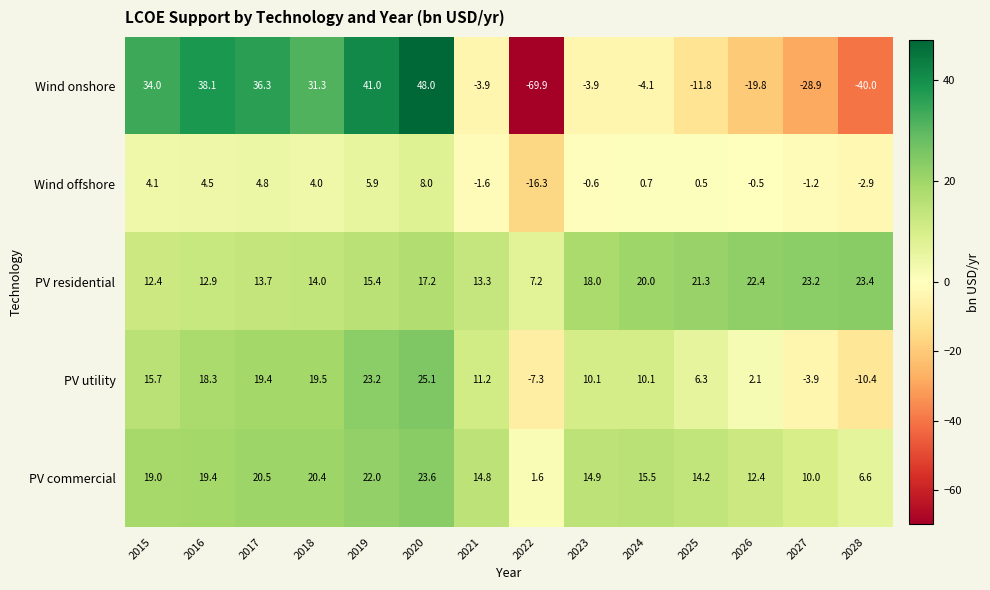

What value does the PV residential series have at 2020?

17.2